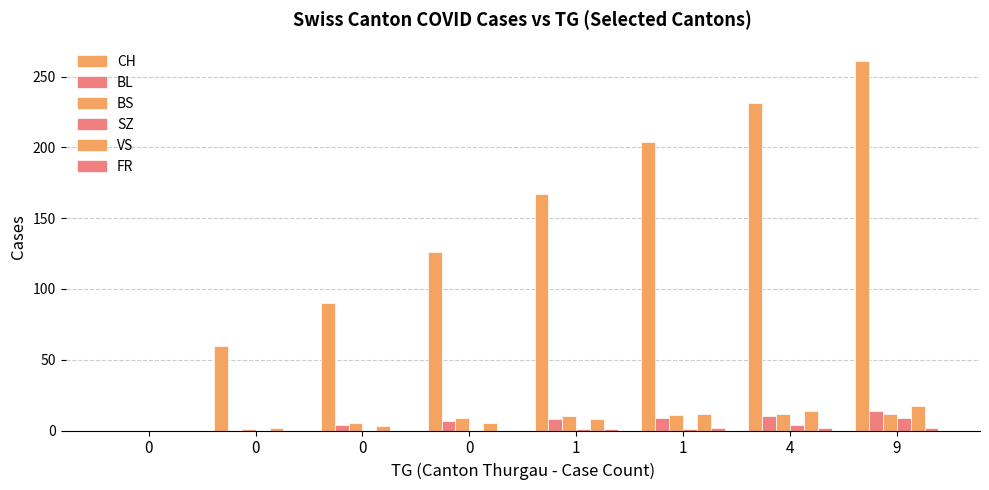

Which series has the largest total across all categories?

CH